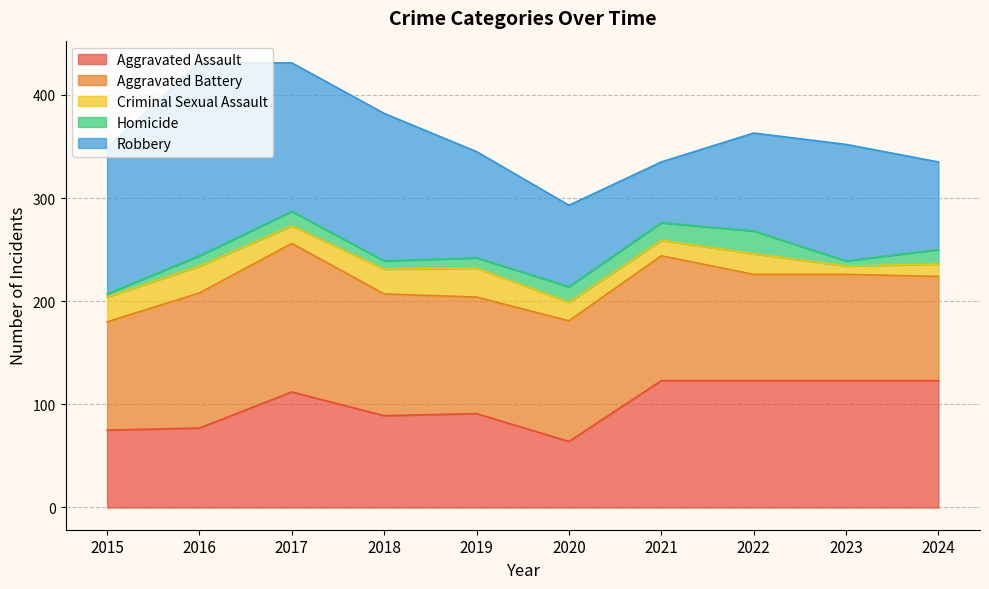

Is the value of Criminal Sexual Assault at 2015 greater than the value of Homicide at 2021?

Yes